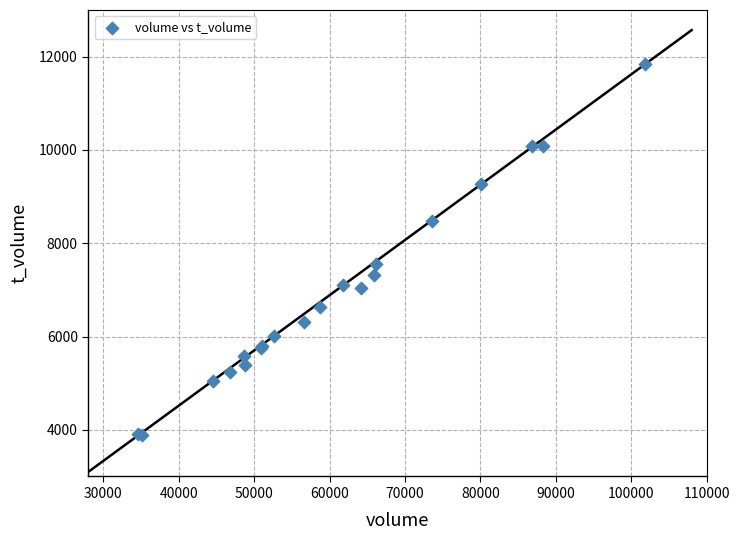

What Y value in the scatter plot is closest to 7857?

7550